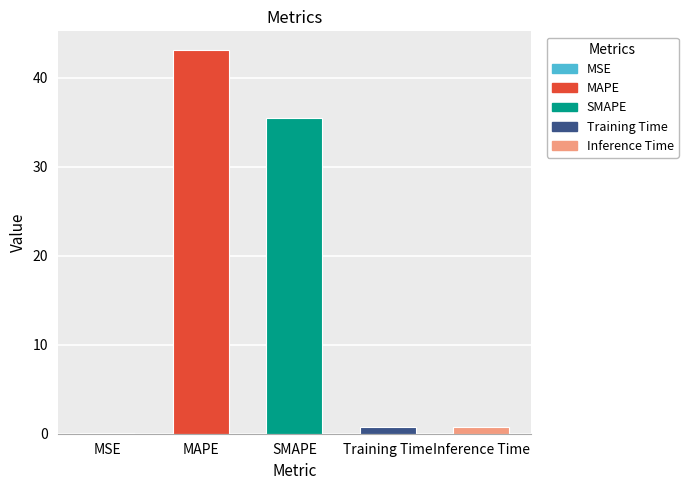

The chart shows a value of 50.2 at SMAPE. True or false?

False